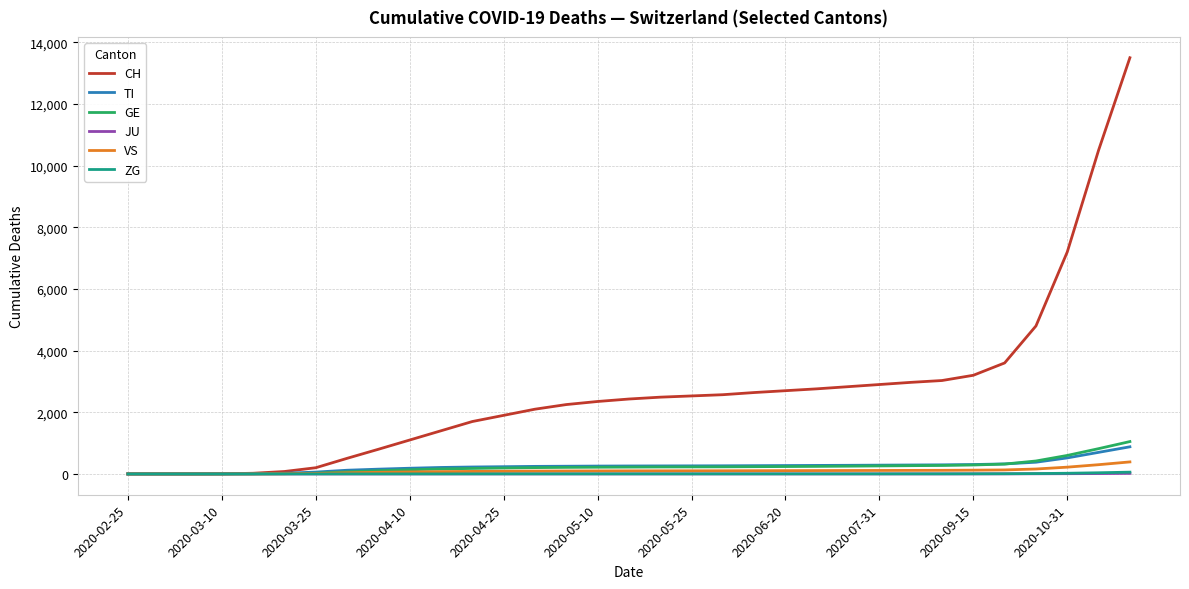

Which series has the largest range (max minus min)?

CH